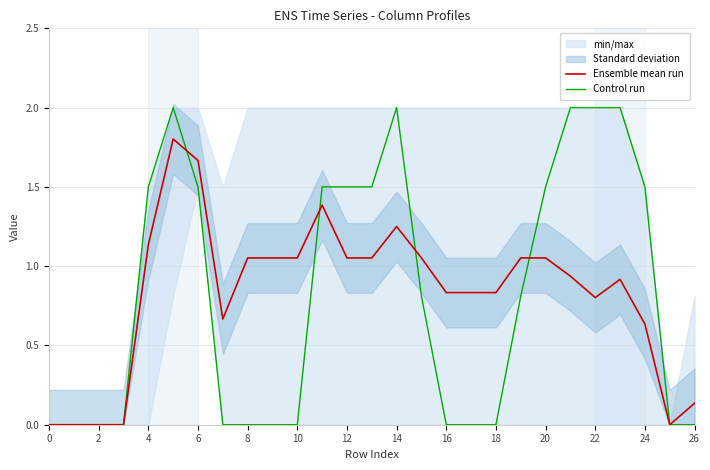

What is the average value of the Control run series?

0.8